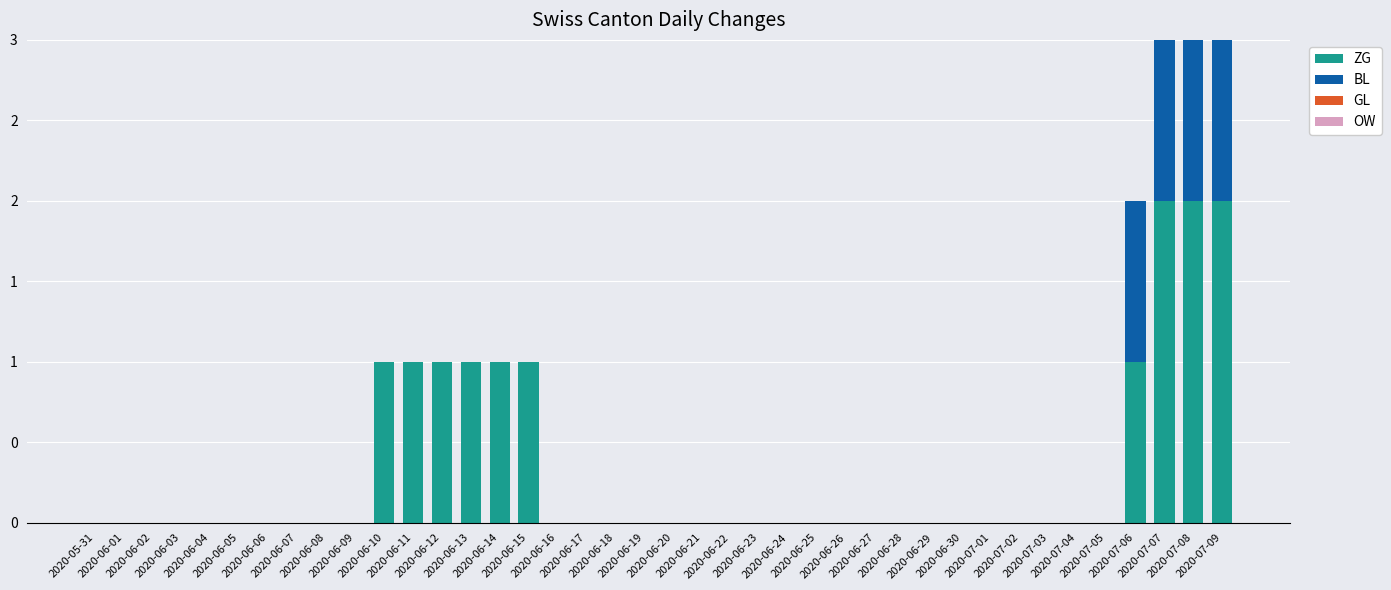

True or false: BL has a value of 1 at 2020-06-02.

False